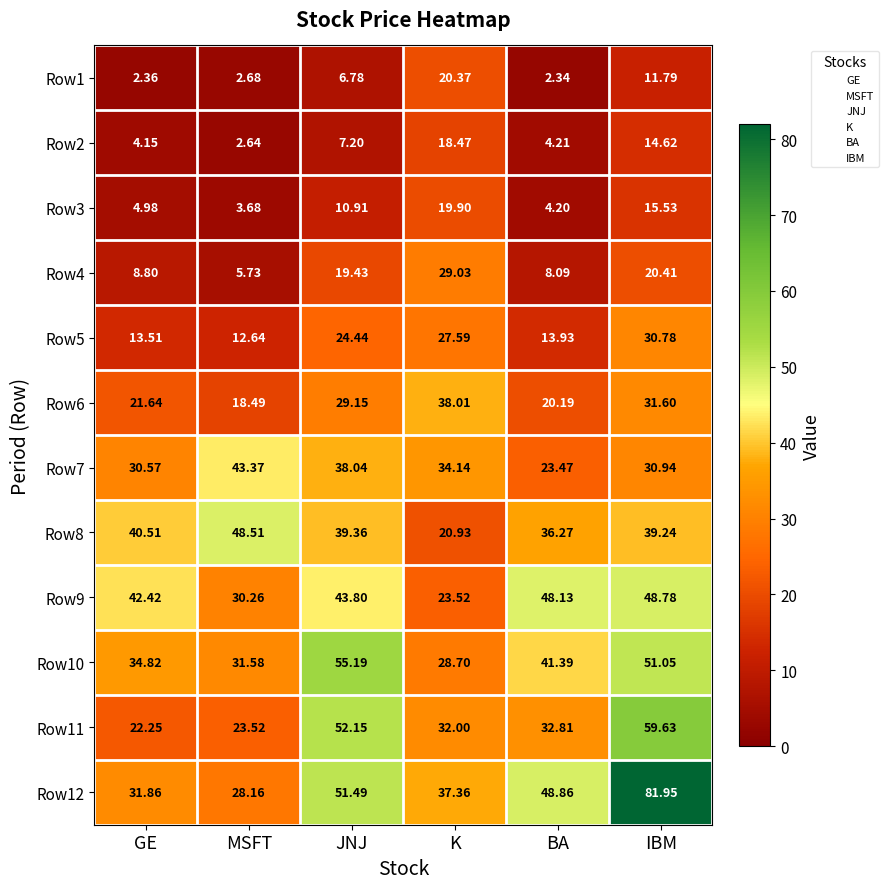

Is the value of Row10 at IBM greater than the value of Row7 at IBM?

Yes